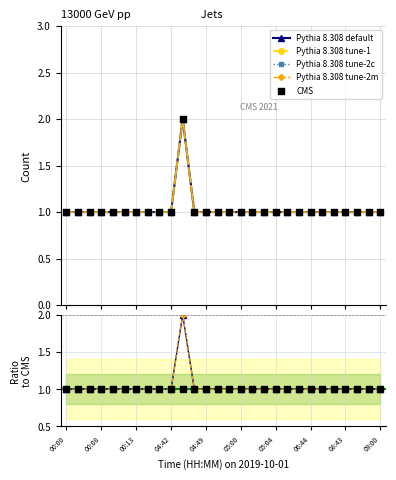

What is the ratio of the value at 00:12 to the value at 04:45?

0.5